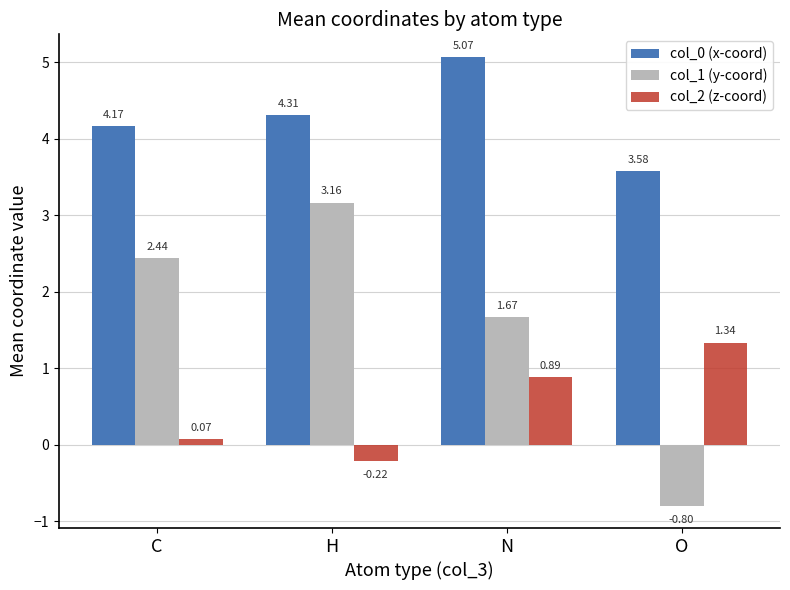

At which label does col_1 (y-coord) first exceed 2?

C